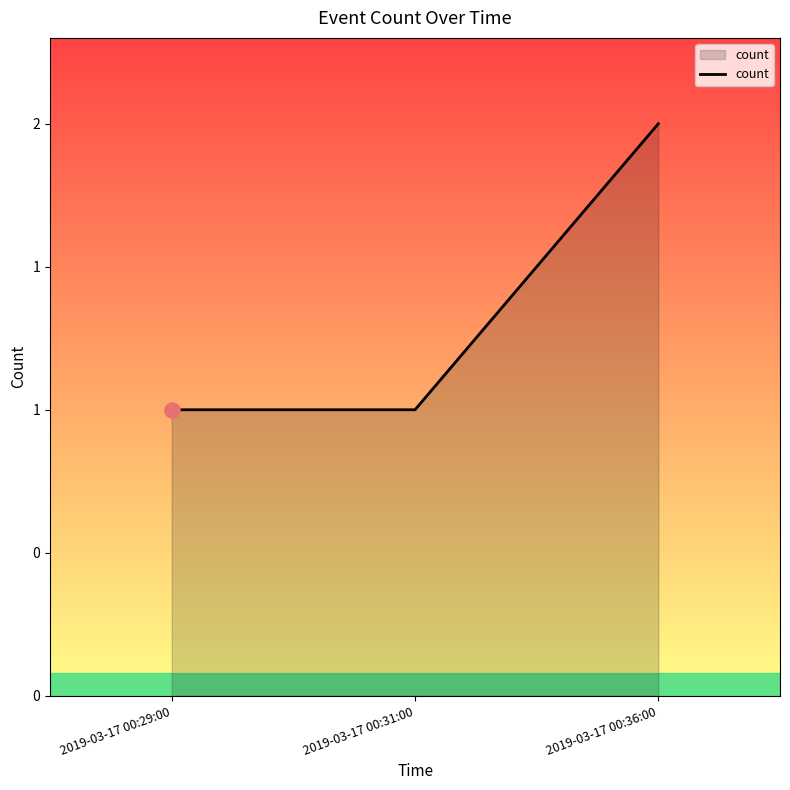

Does the chart have visible grid lines?

No